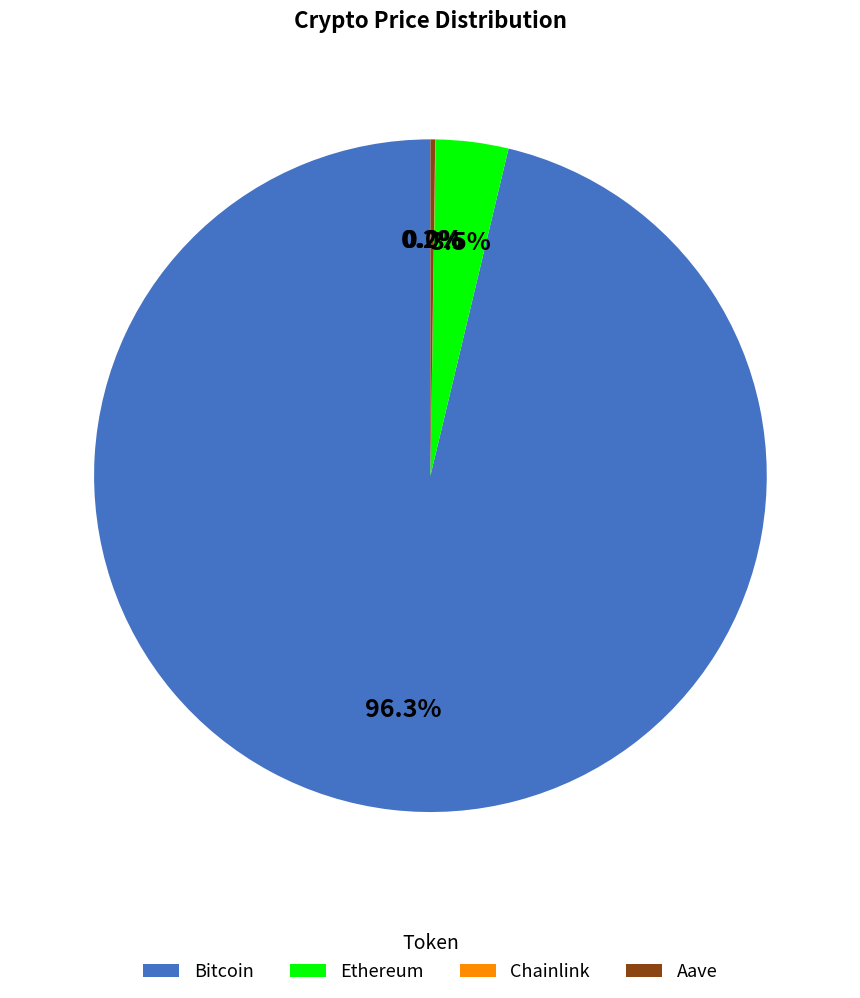

To the nearest percent, what is the combined percentage of Ethereum and Bitcoin?

100%